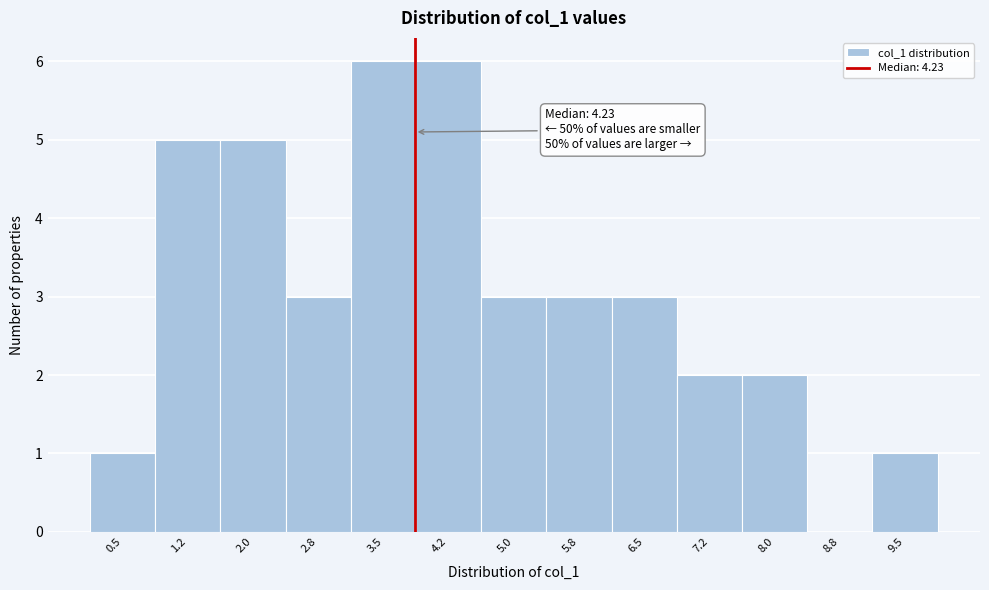

Reading right to left, what are all the values shown in this chart?

9.5=1	8.8=0	8.0=2	7.2=2	6.5=3	5.8=3	5.0=3	4.2=6	3.5=6	2.8=3	2.0=5	1.2=5	0.5=1